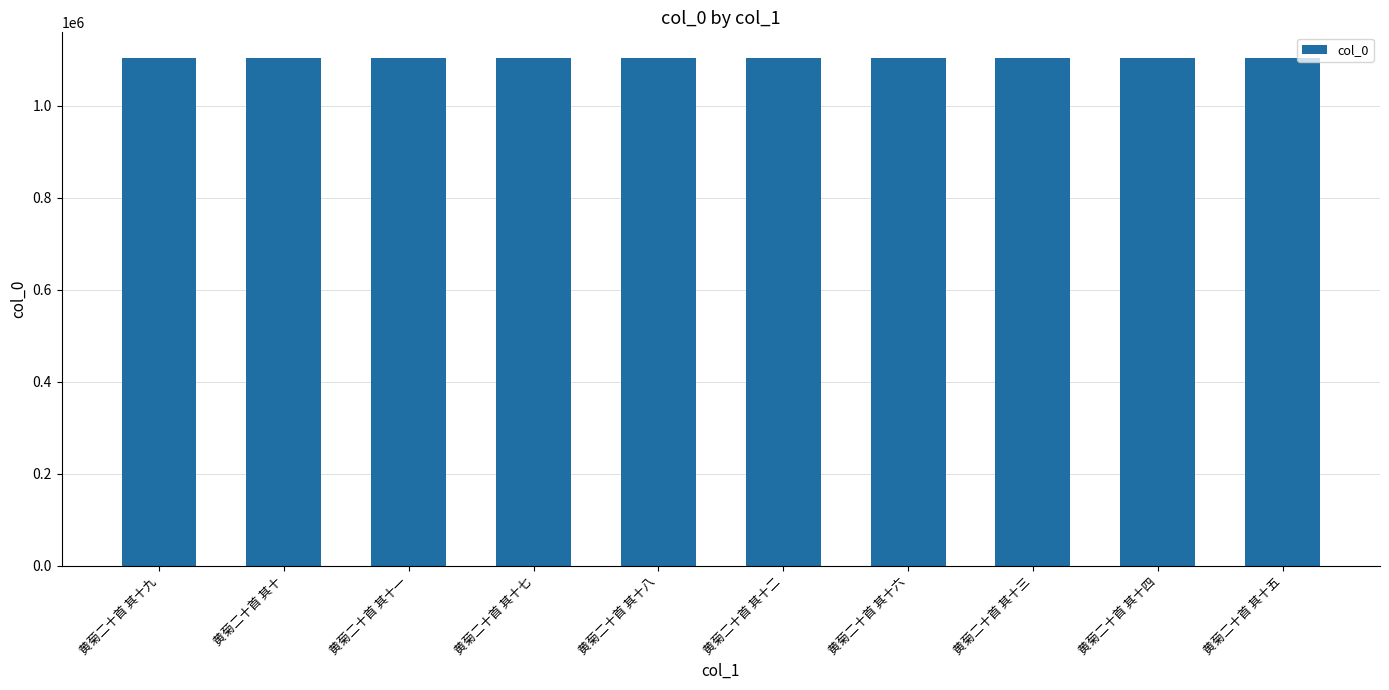

How many values are below 1104267?

5